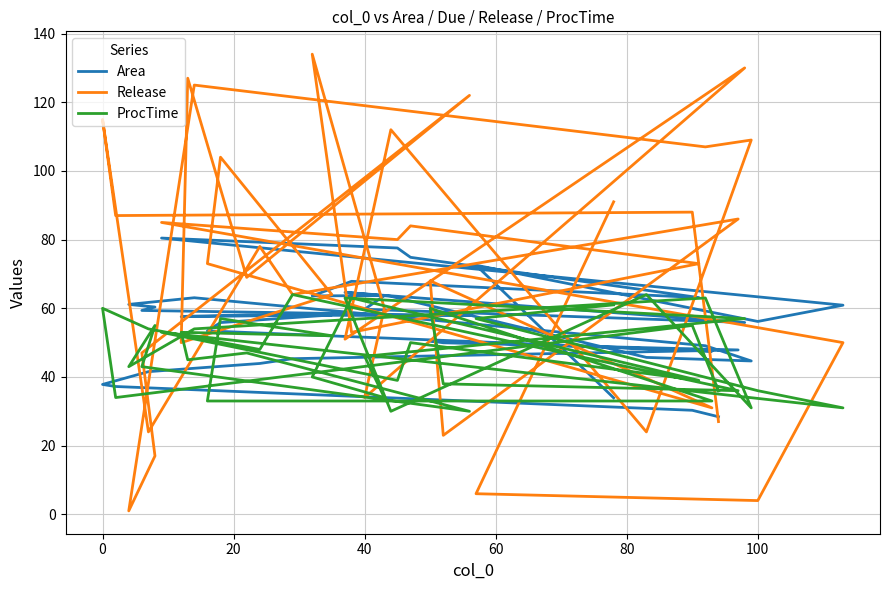

What is the maximum value shown in the chart?

134.0